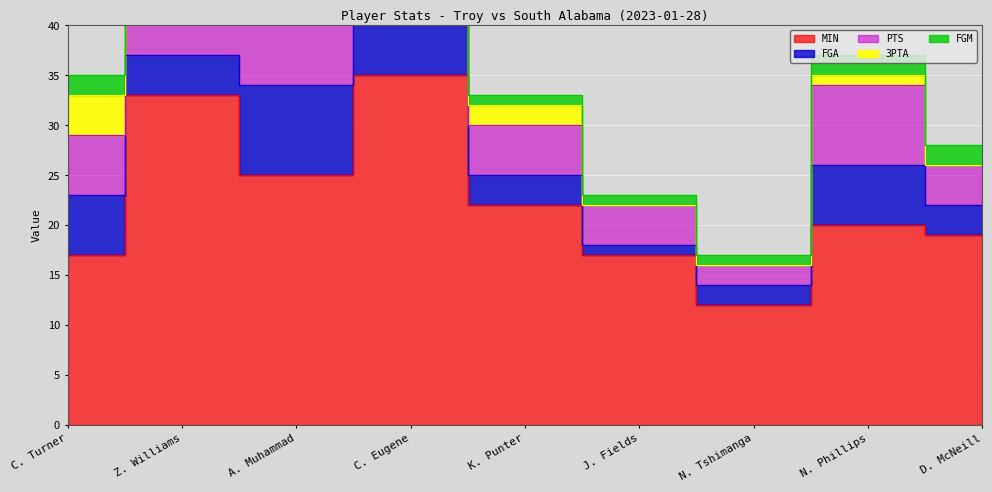

In PTS, how many points are lower than both neighbors (excluding endpoints)?

2